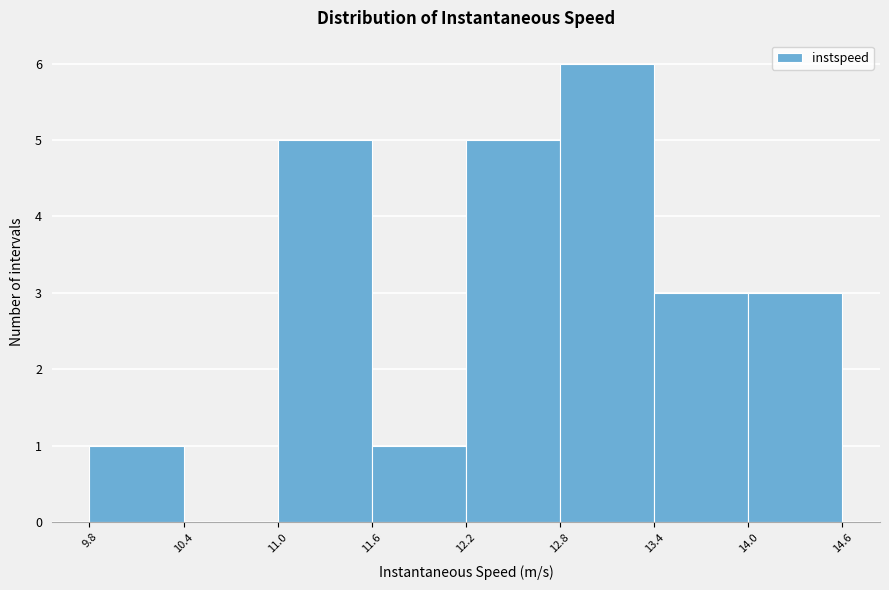

Which range on the x-axis has the tallest bar?

12.8 to 13.4